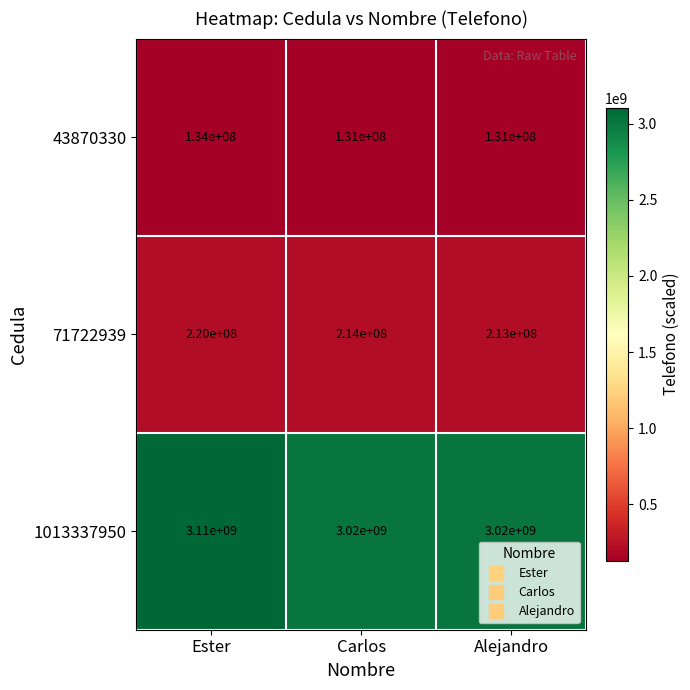

Reading left to right, what are all the values shown in this chart?

43870330: 134000000	131000000	131000000
71722939: 220000000	214000000	213000000
1013337950: 3110000000	3020000000	3020000000